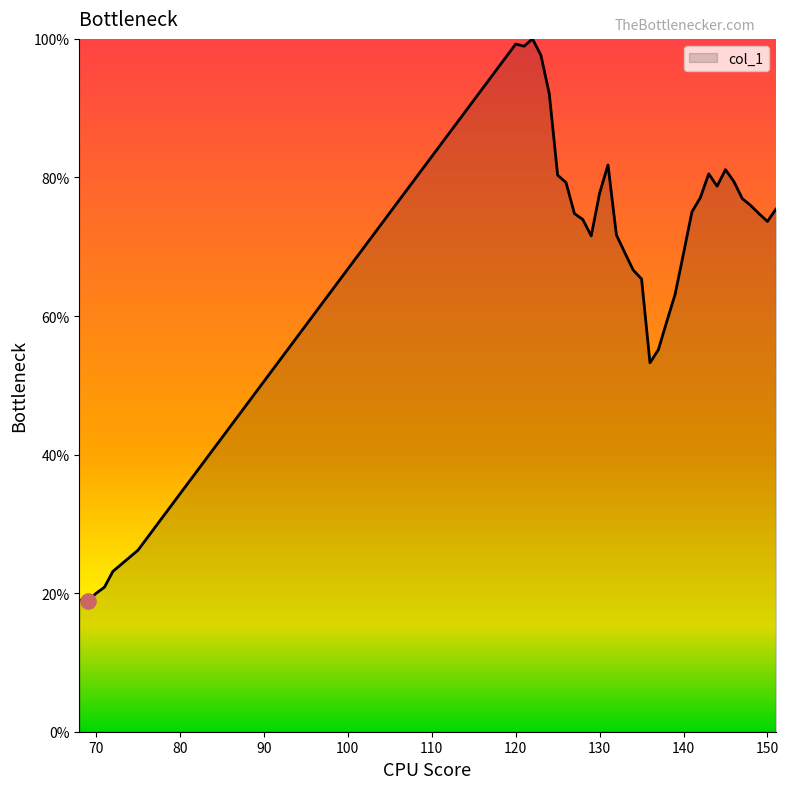

What is the smallest value displayed?

18.9